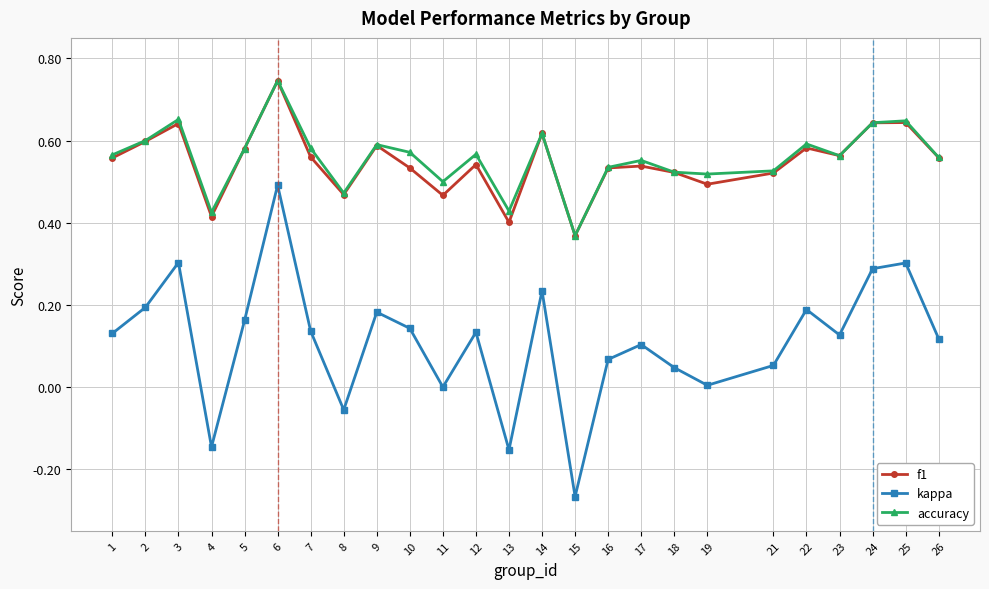

What is the total value across all series at 3?

1.6